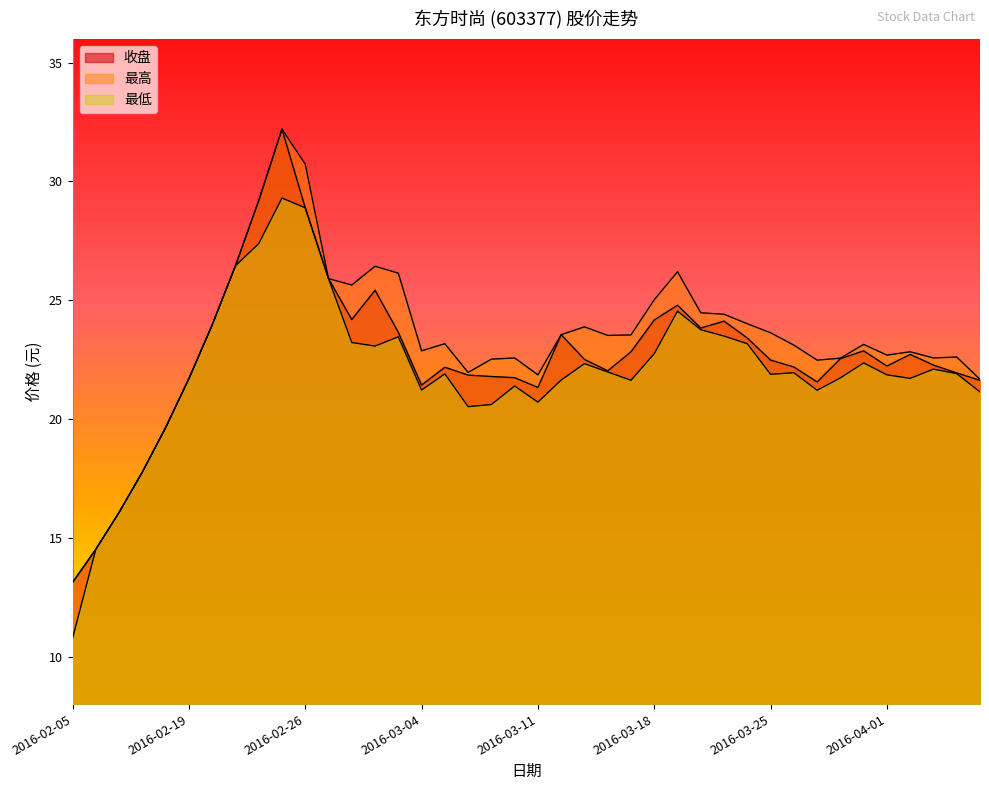

What is the value of the 最低 point at the 9th from the left?

27.4